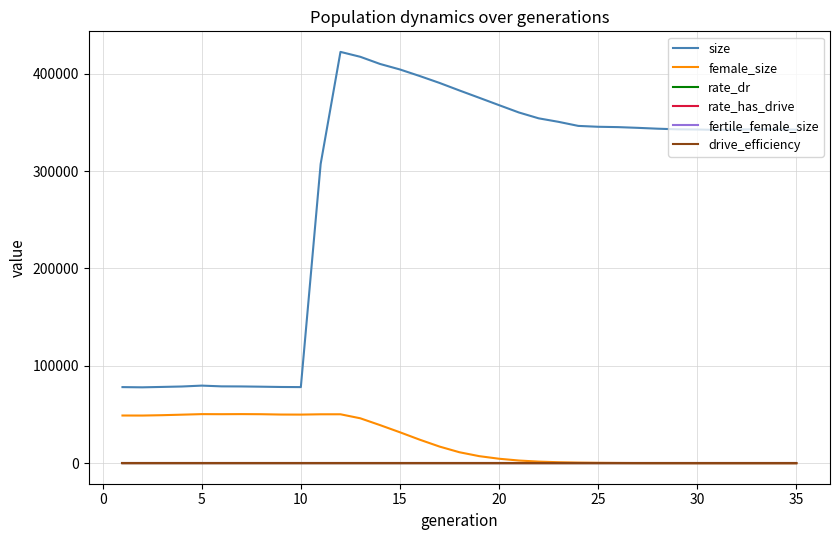

What is the minimum value for size?

77876.0